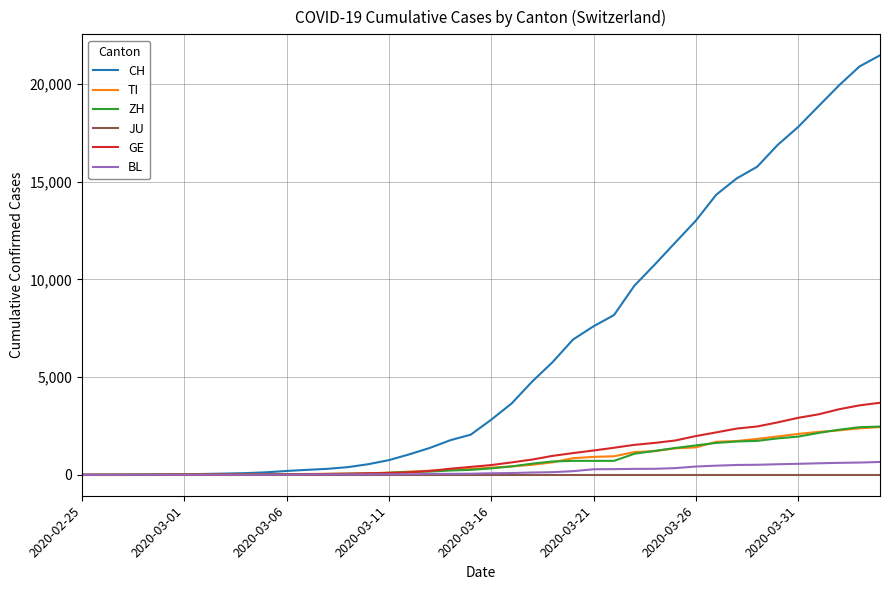

What is the maximum value shown in the chart?

21469